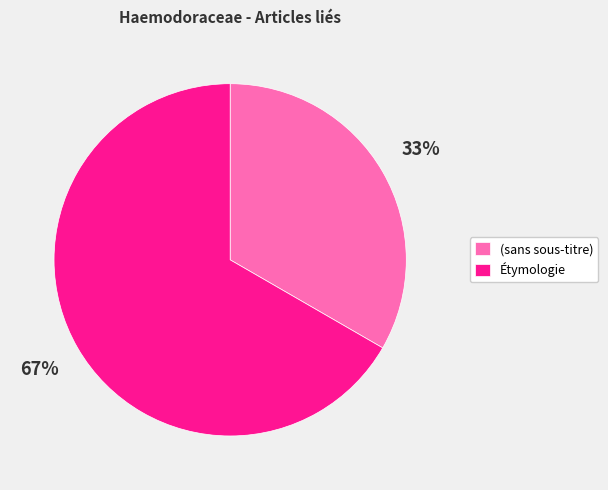

Which category accounts for the majority?

Étymologie